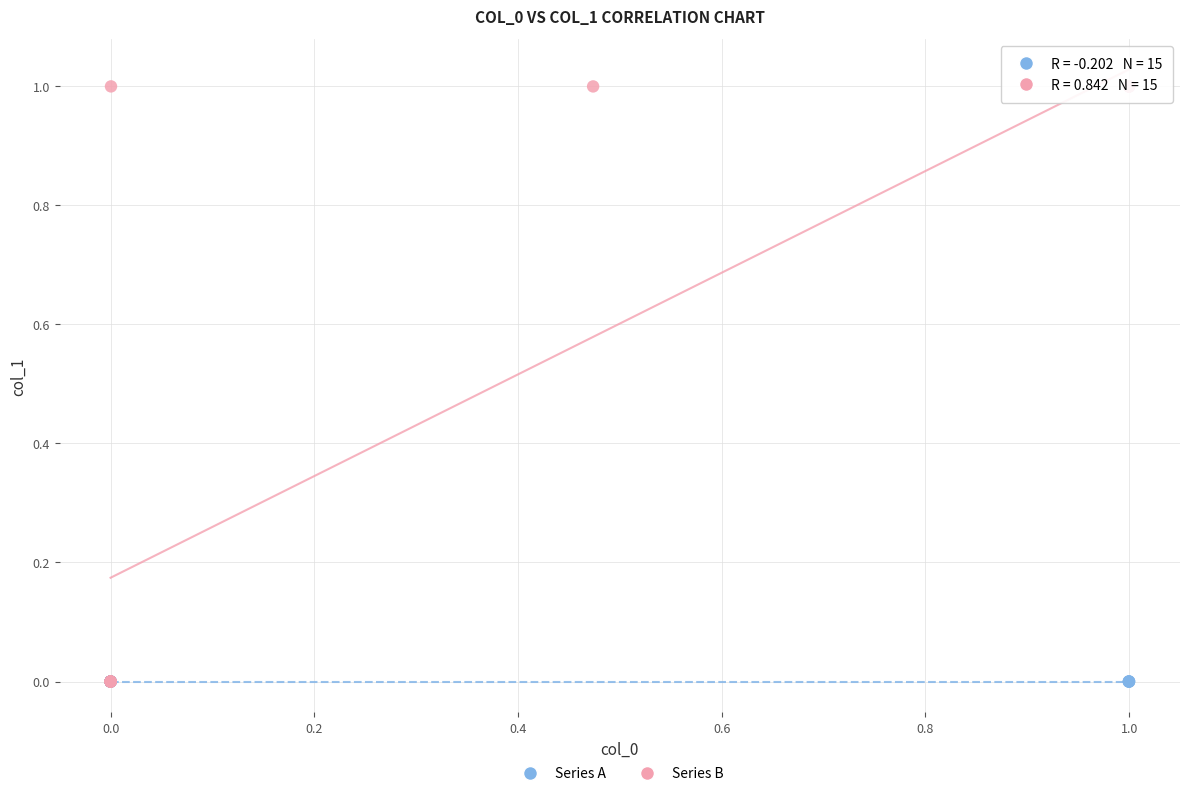

What are all the series names shown in the legend?

Series A, Series B